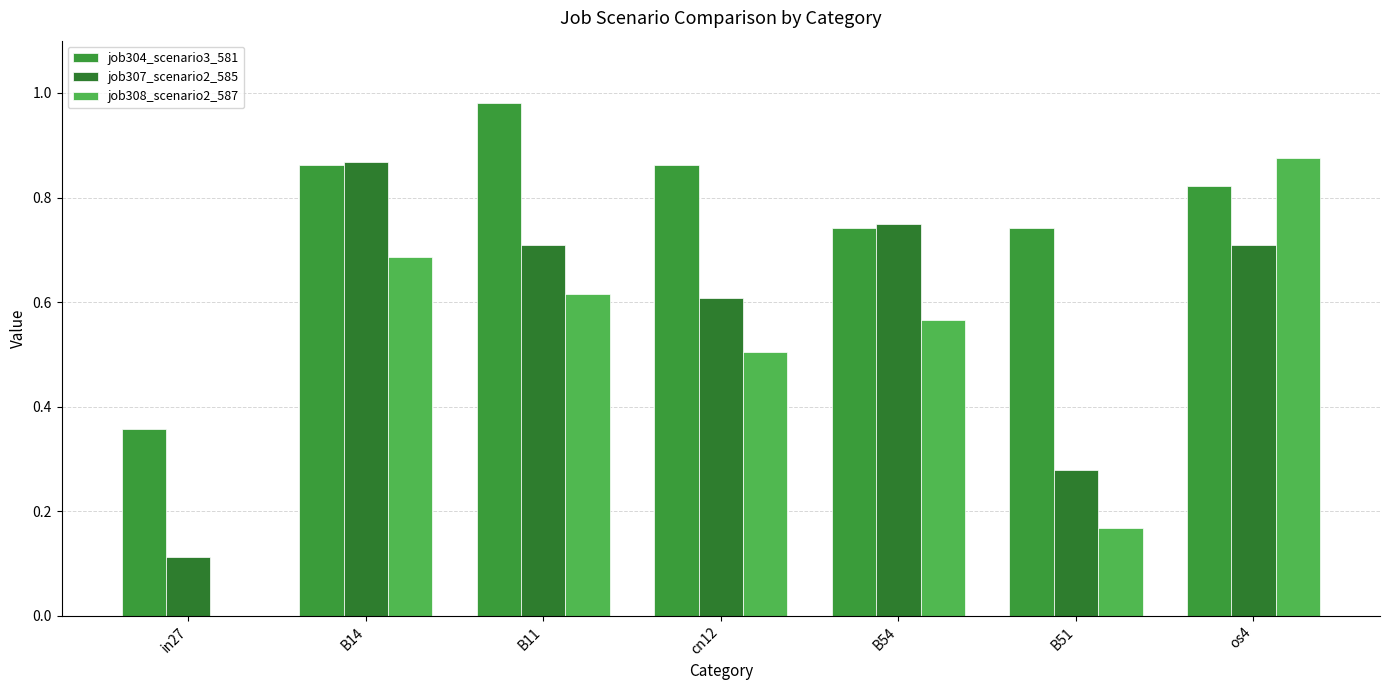

How many groups of bars are there?

7